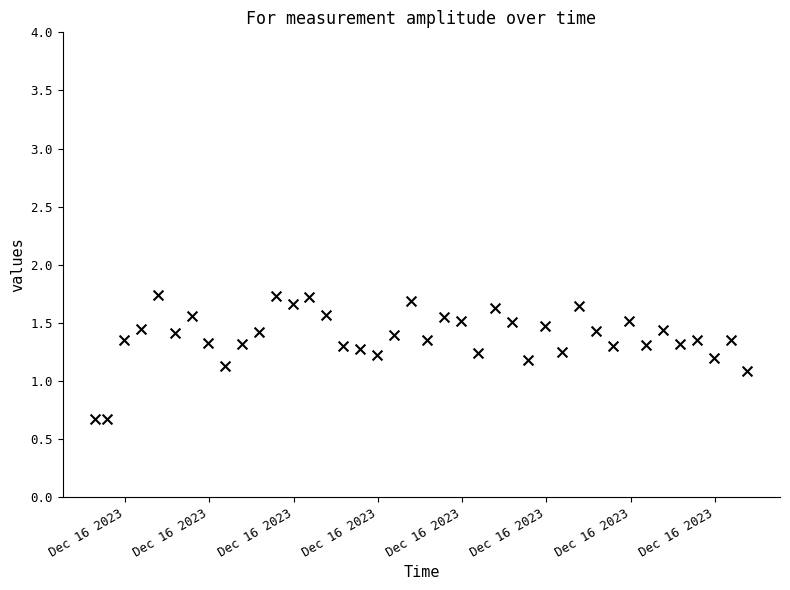

What Y value in the scatter plot is closest to 1?

1.1